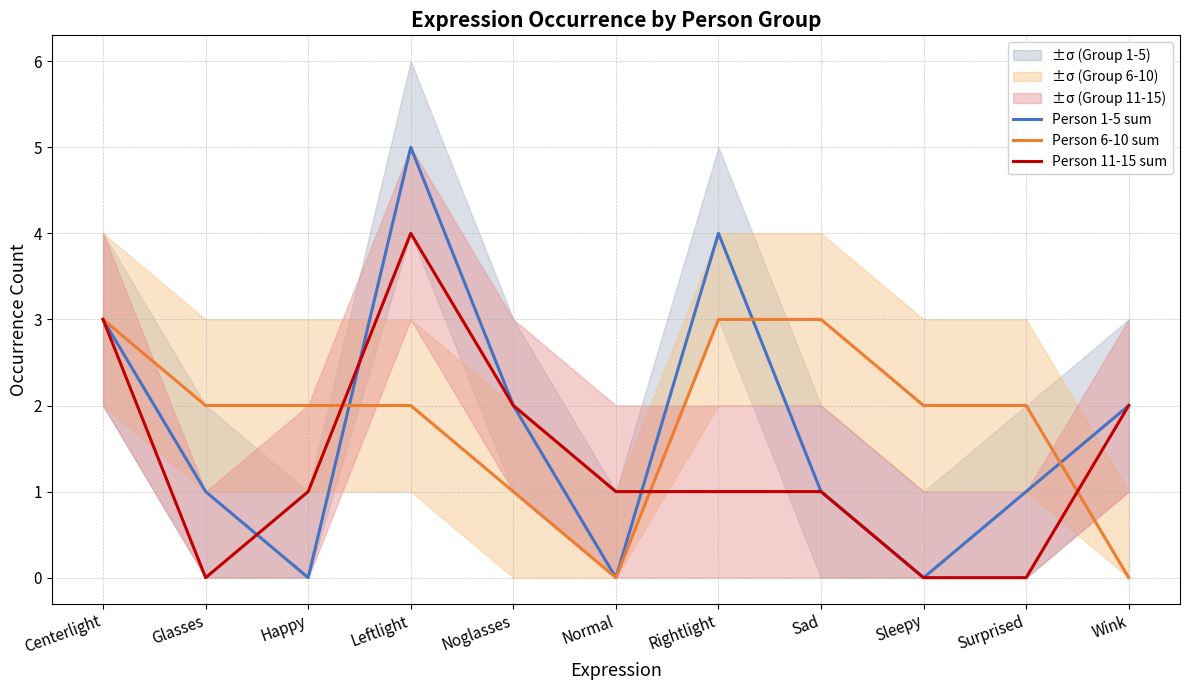

What is the sum of all Person 11-15 sum values?

15